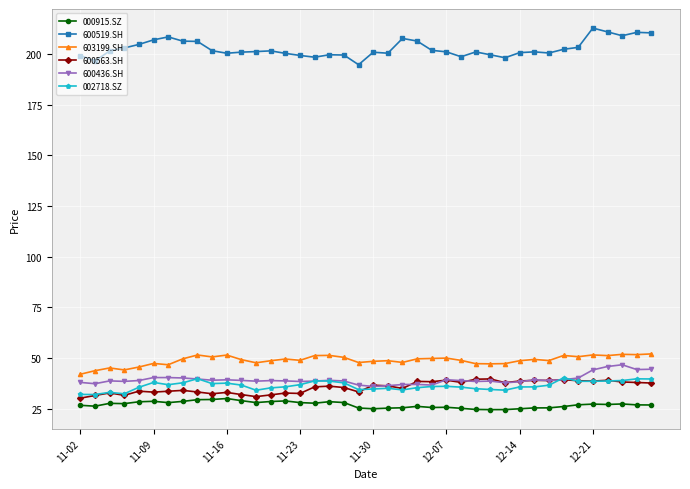

What is the greatest value displayed?

212.7